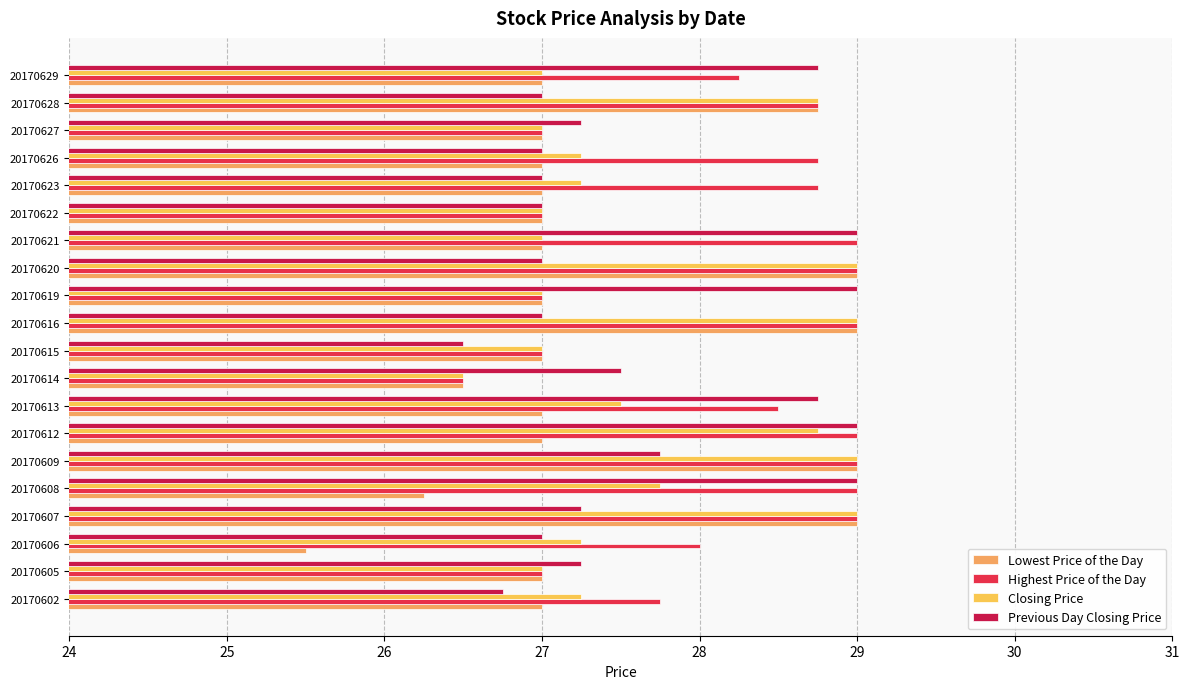

What is the value of the Highest Price of the Day bar at the 15th from the left?

27.0